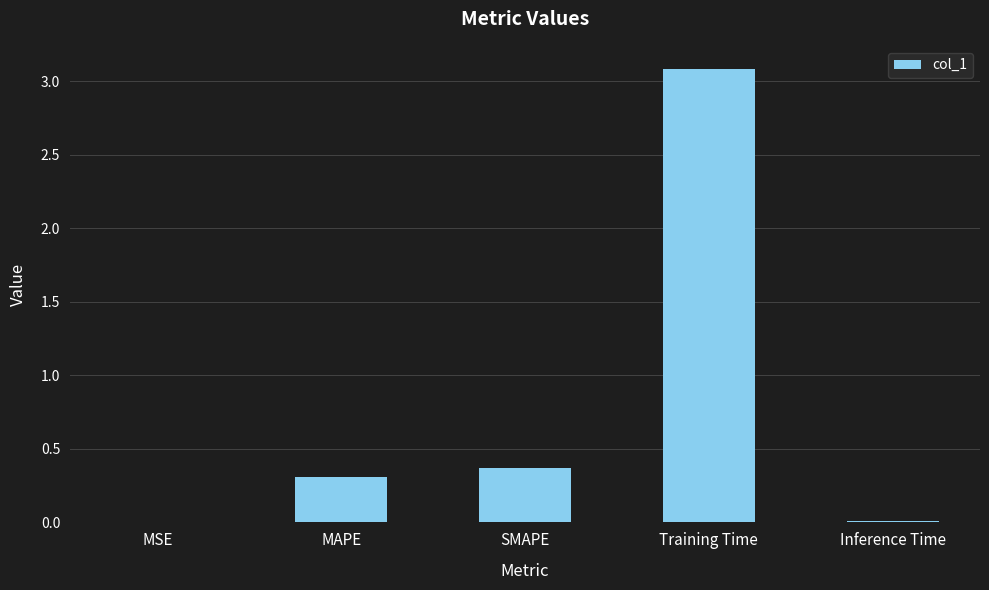

How many distinct data groups are displayed?

1